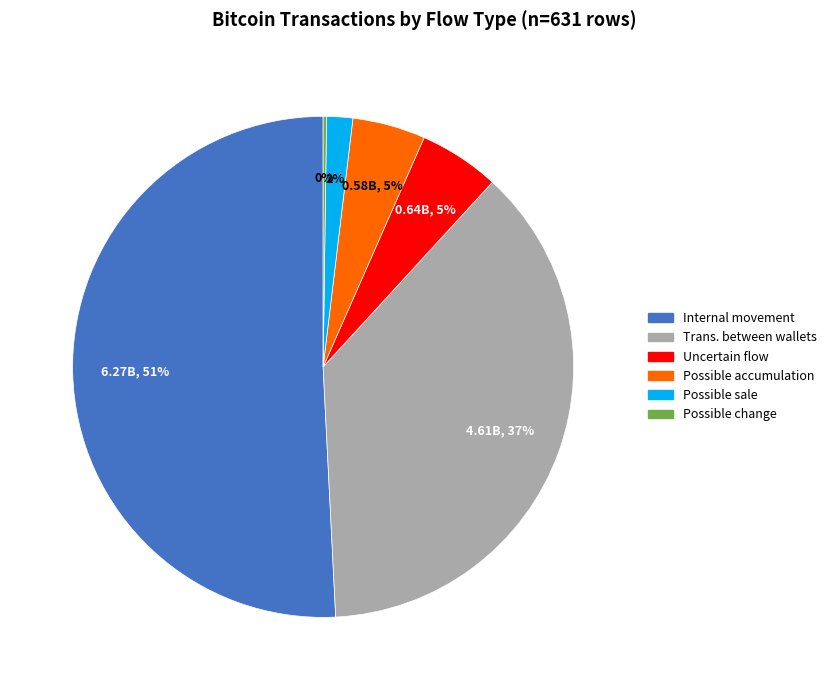

True or false: Trans. between wallets accounts for 37% of the total.

True